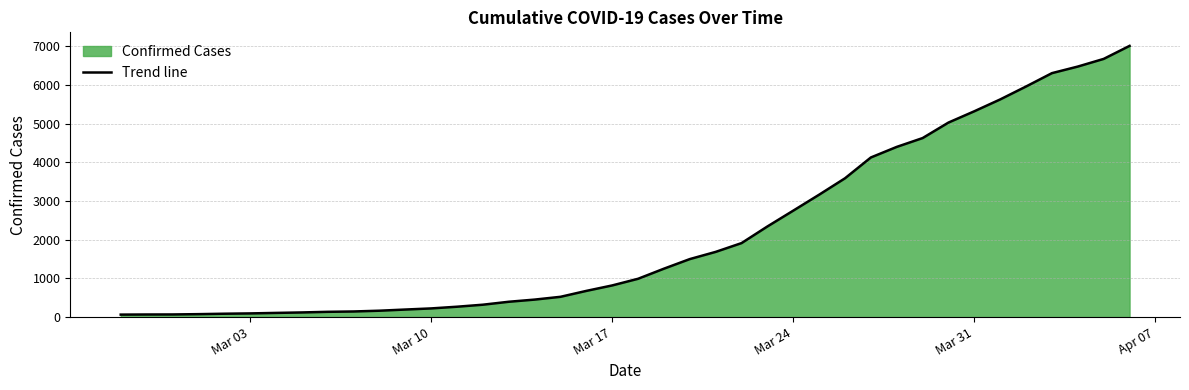

What is the difference between the maximum and minimum values?

6944